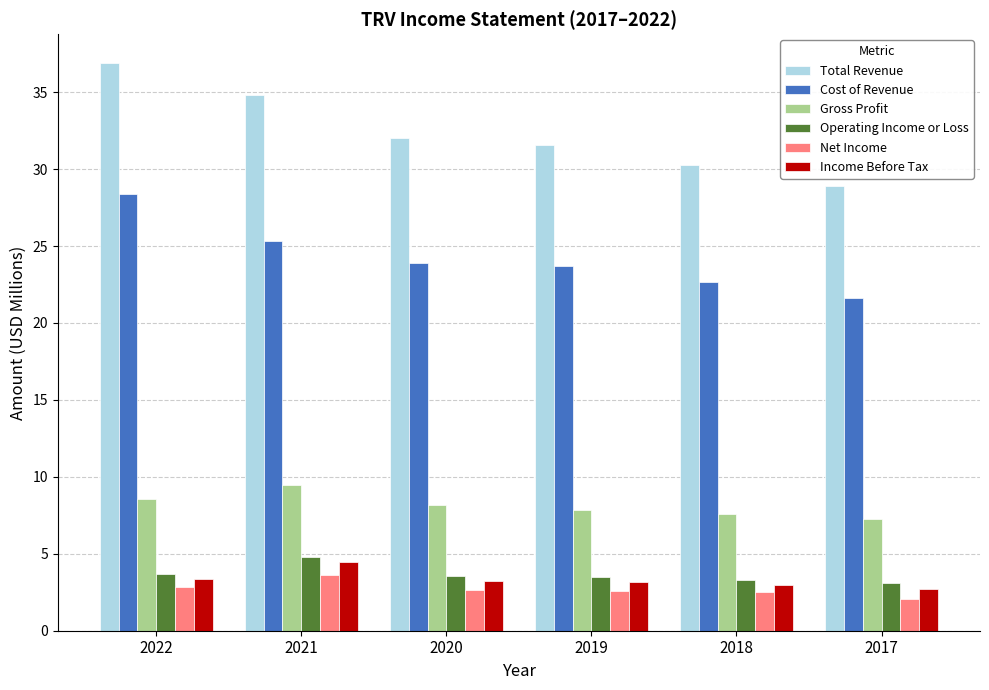

At how many categories does at least one series exceed 14?

6